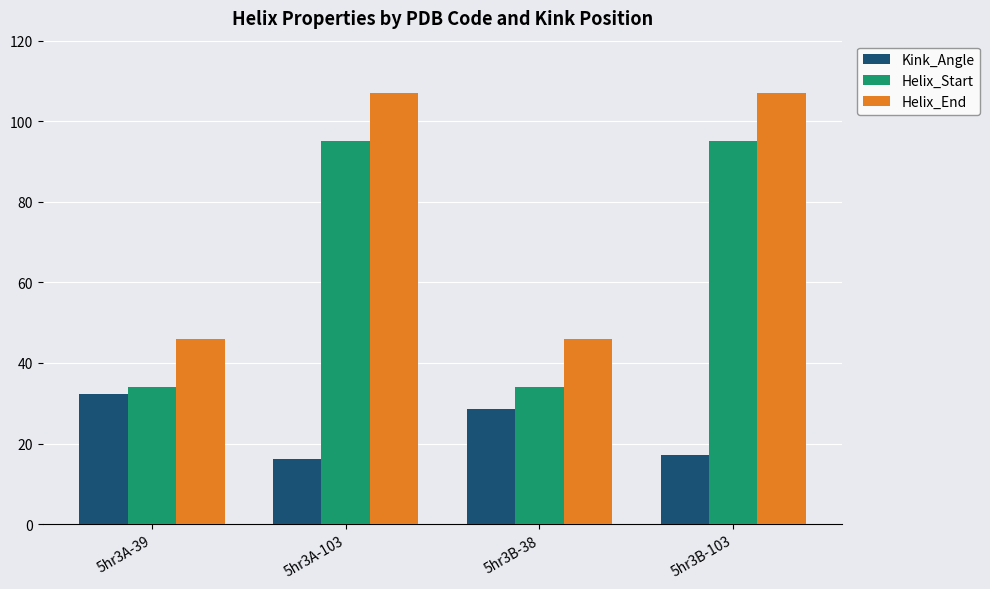

Is the value of Helix_End at 5hr3A-103 greater than the value of Helix_Start at 5hr3B-103?

Yes